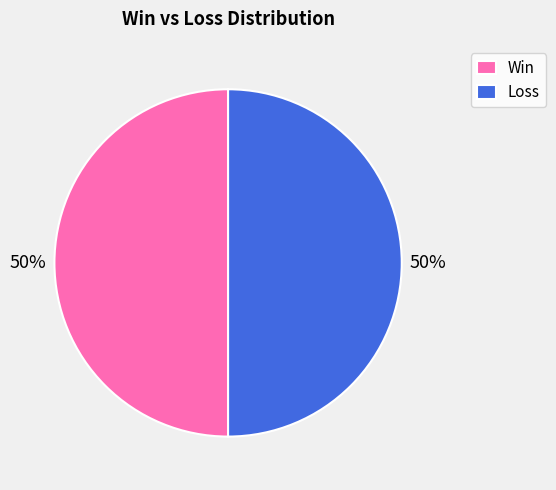

To the nearest percent, what is the combined percentage of Win and Loss?

100%